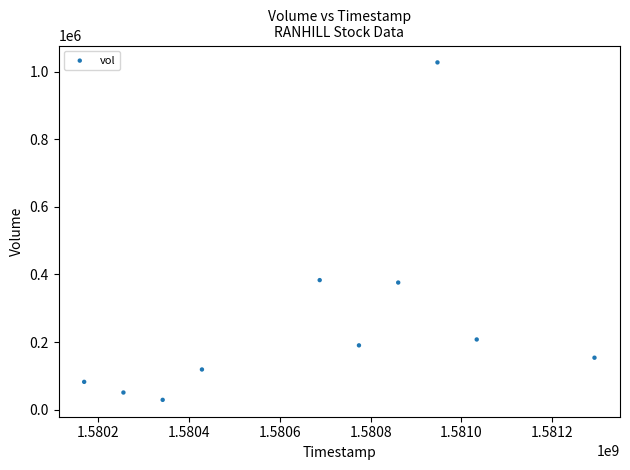

What is the range of Y values (max minus min)?

997600